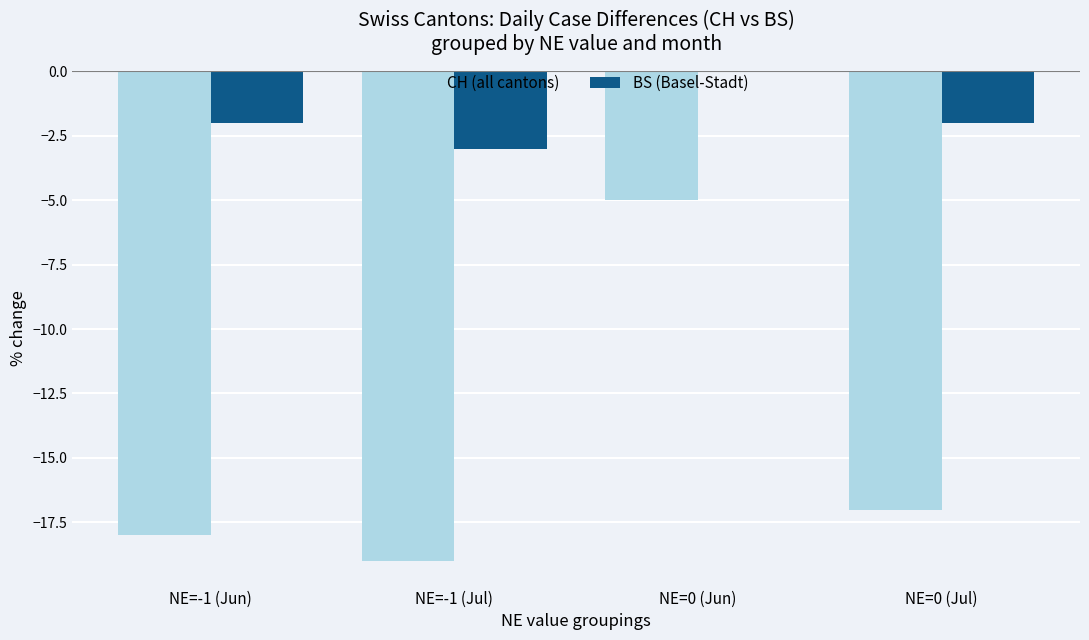

Which series changed the most between NE=-1 (Jun) and NE=0 (Jun)?

CH (all cantons)